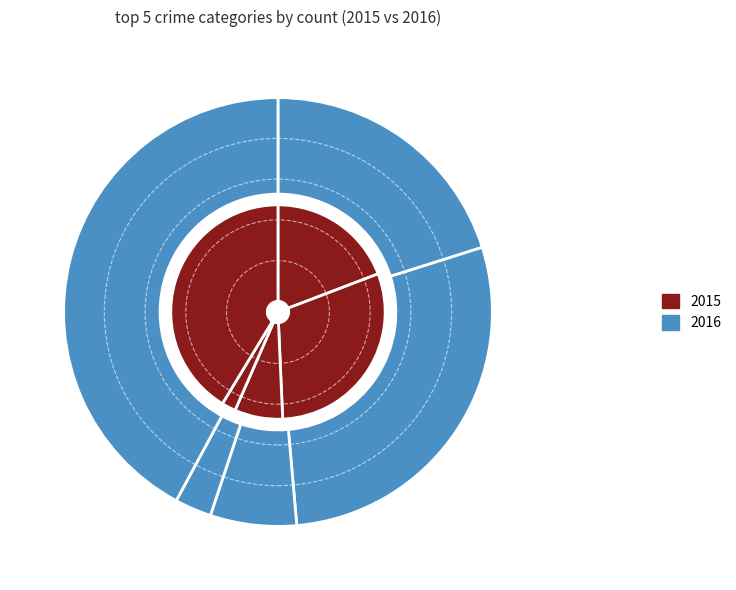

To the nearest percent, what is the combined percentage of Criminal Sexual Assault and Homicide?

9%